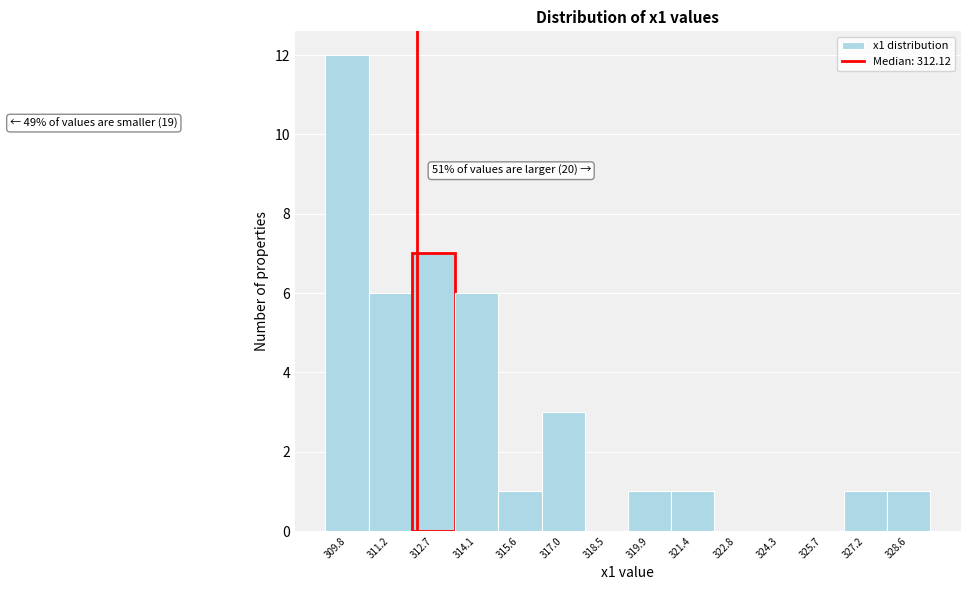

Over which range of the x-axis is the bar tallest?

309.0 to 310.6